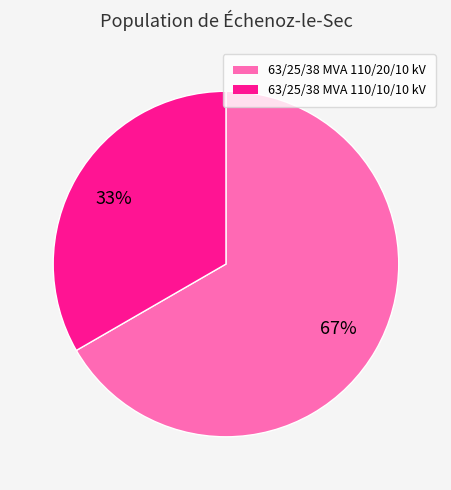

Is it true that 63/25/38 MVA 110/10/10 kV is 33% of the pie?

True